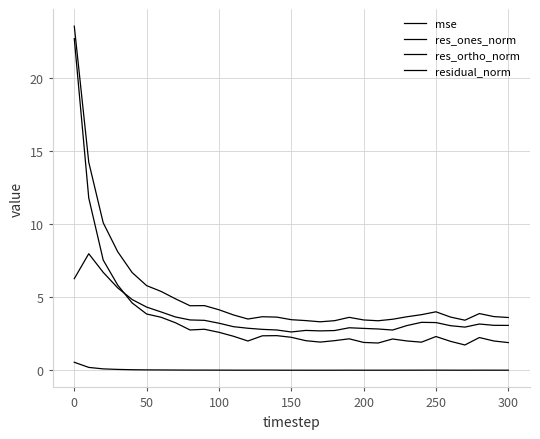

How many lines are shown in the chart?

4